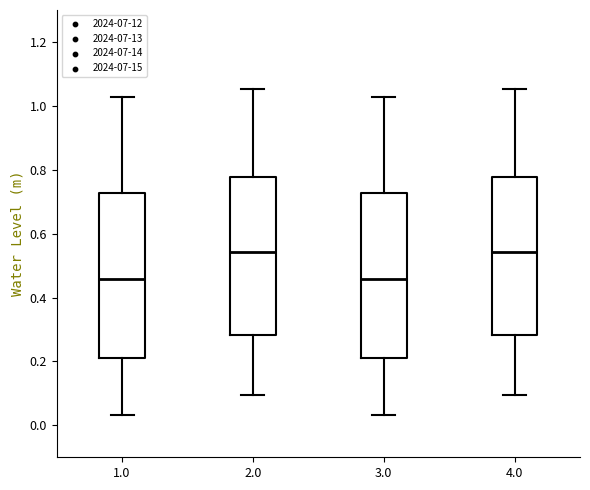

Reading left to right, transcribe this box plot: for each box, give where its median line is, the range the box spans, and where its two whiskers end, as read against the y-axis. The values are not printed on the chart, so give them approximately, as read against the axis.

1.0: median 0.46, box 0.22 to 0.72, whiskers 0.04 to 1.02
2.0: median 0.54, box 0.28 to 0.78, whiskers 0.10 to 1.06
3.0: median 0.46, box 0.22 to 0.72, whiskers 0.04 to 1.02
4.0: median 0.54, box 0.28 to 0.78, whiskers 0.10 to 1.06